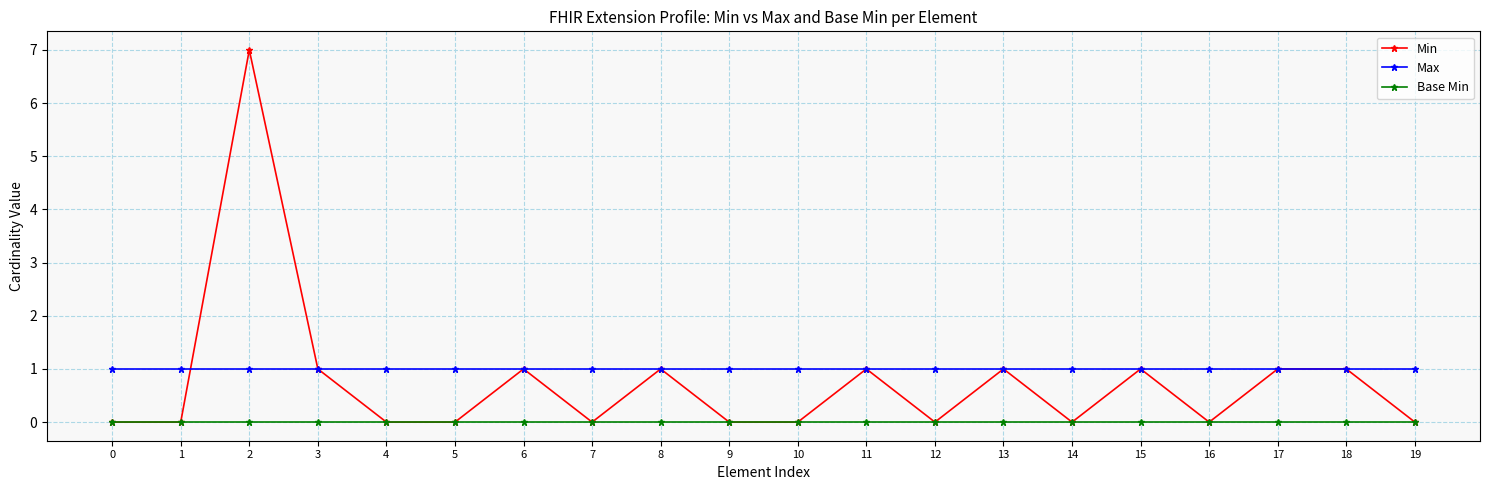

Reading left to right, transcribe all the data shown in this chart.

Min: 0	0	7	1	0	0	1	0	1	0	0	1	0	1	0	1	0	1	1	0
Max: 1	1	1	1	1	1	1	1	1	1	1	1	1	1	1	1	1	1	1	1
Base Min: 0	0	0	0	0	0	0	0	0	0	0	0	0	0	0	0	0	0	0	0